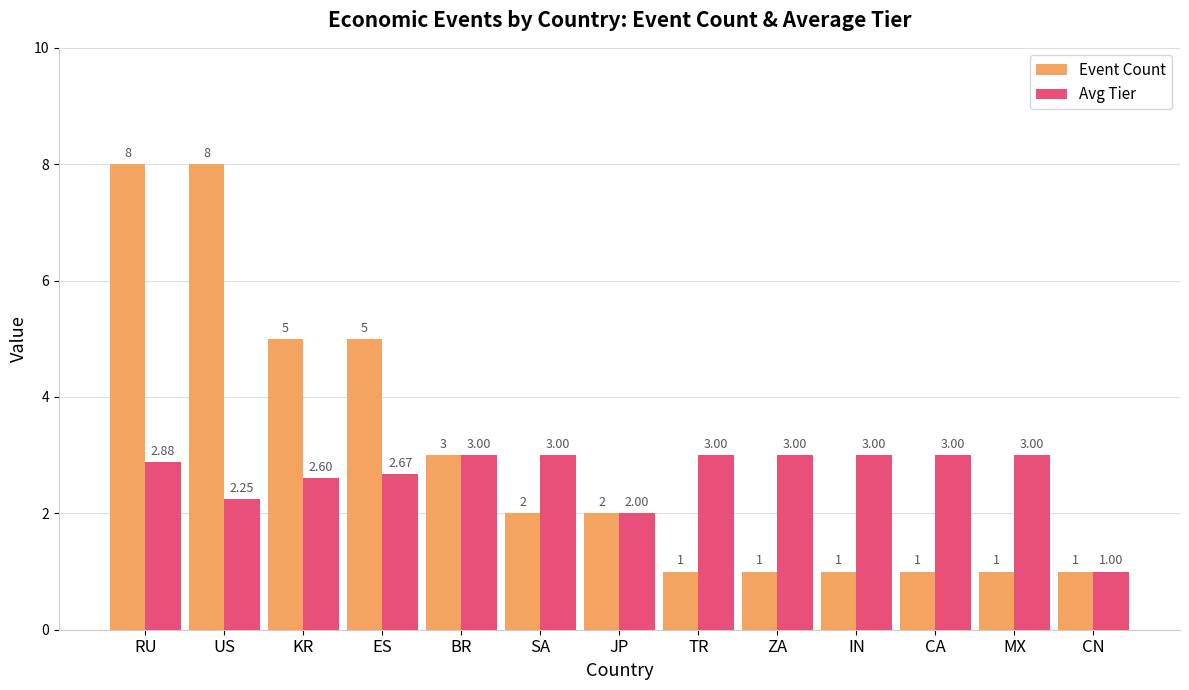

Which series has the largest total across all categories?

Event Count